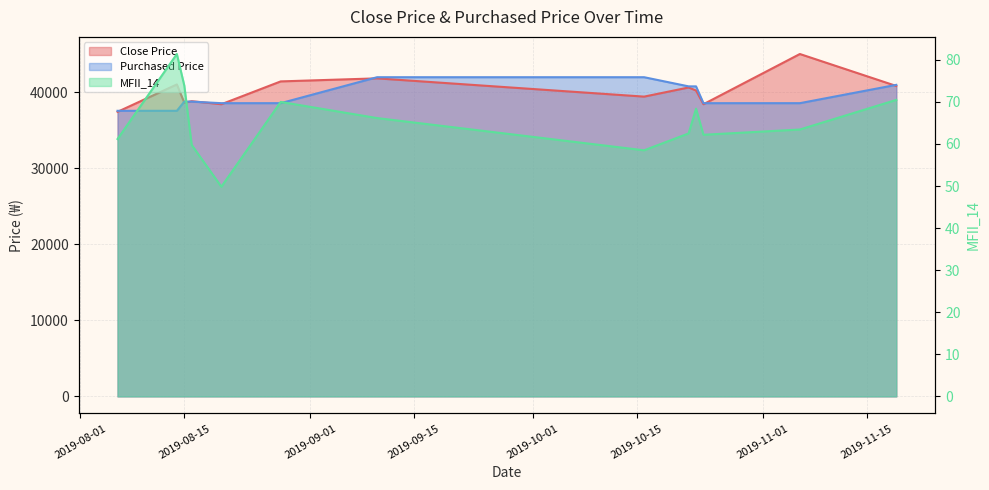

How many data points in Close Price are above 40200?

6